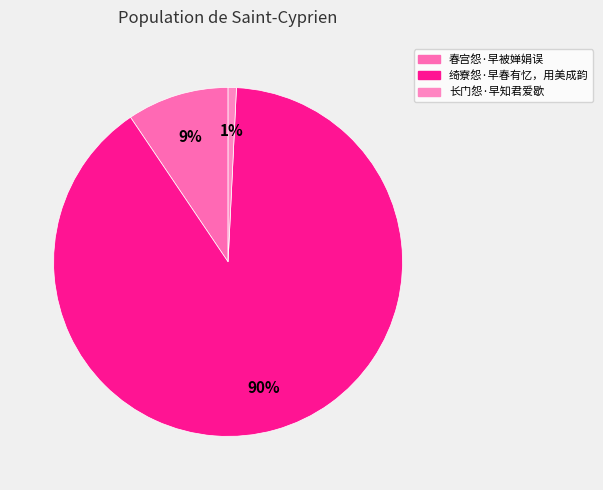

Which has a higher value, 绮寮怨·早春有忆，用美成韵 or 长门怨·早知君爱歇?

绮寮怨·早春有忆，用美成韵